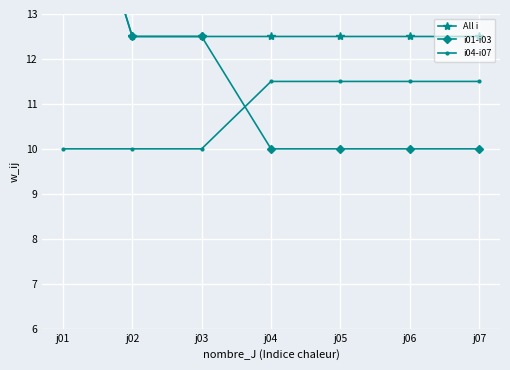

How many categories are shown in the chart?

7